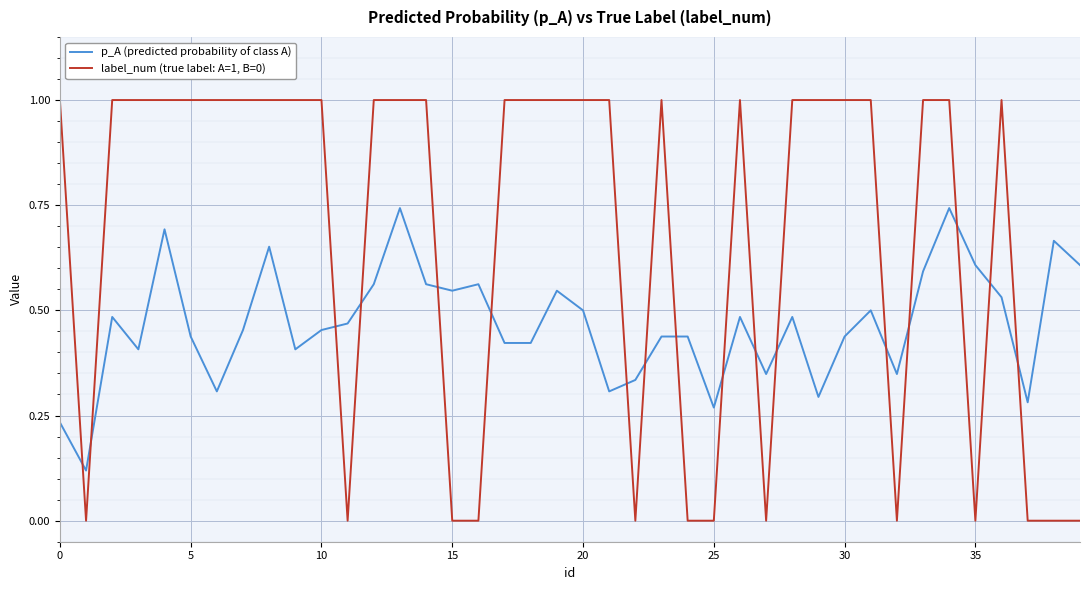

Which series has the largest range (max minus min)?

label_num (true label: A=1, B=0)